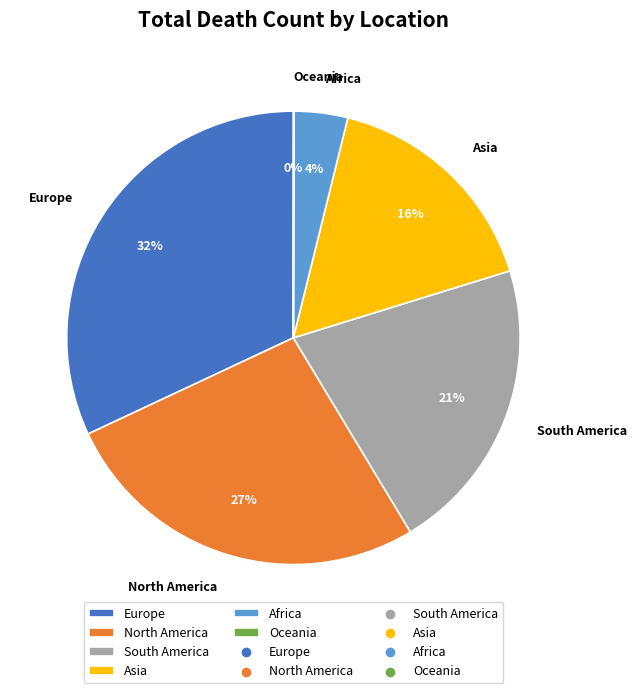

Is the sum of Asia and North America greater than half?

No